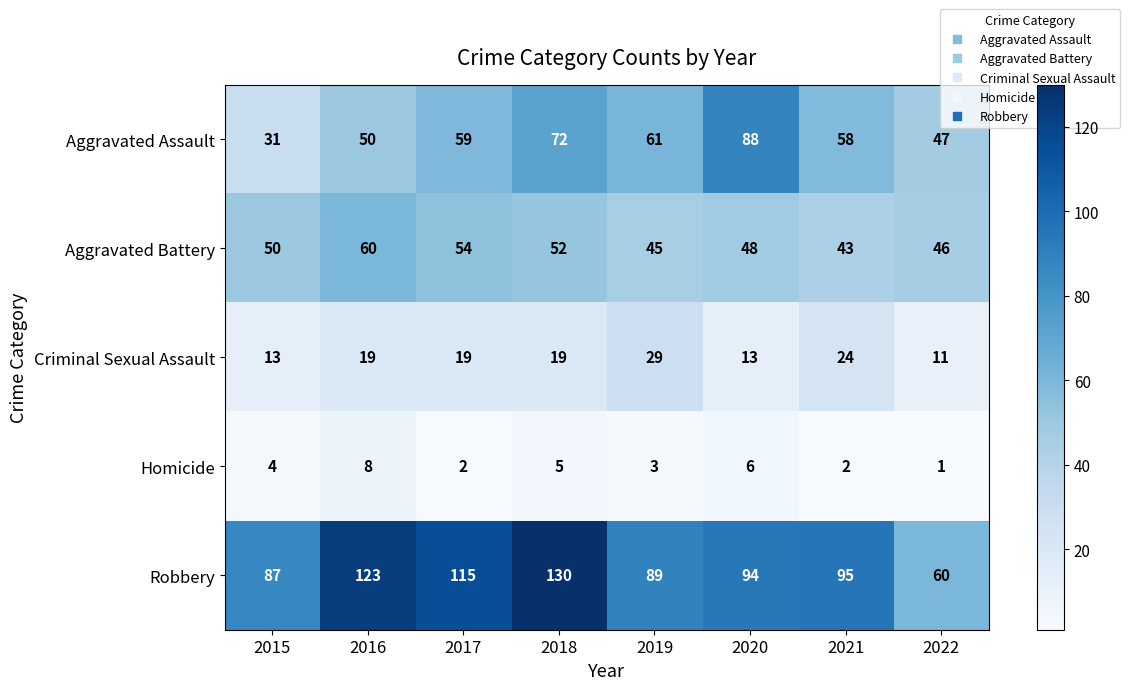

Which series changed the most between 2015 and 2022?

Robbery